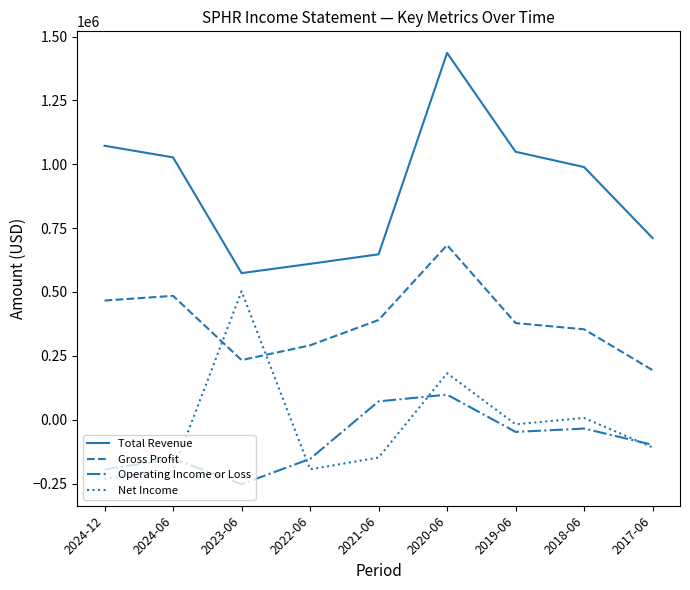

What is the sum of all Operating Income or Loss values?

-764900